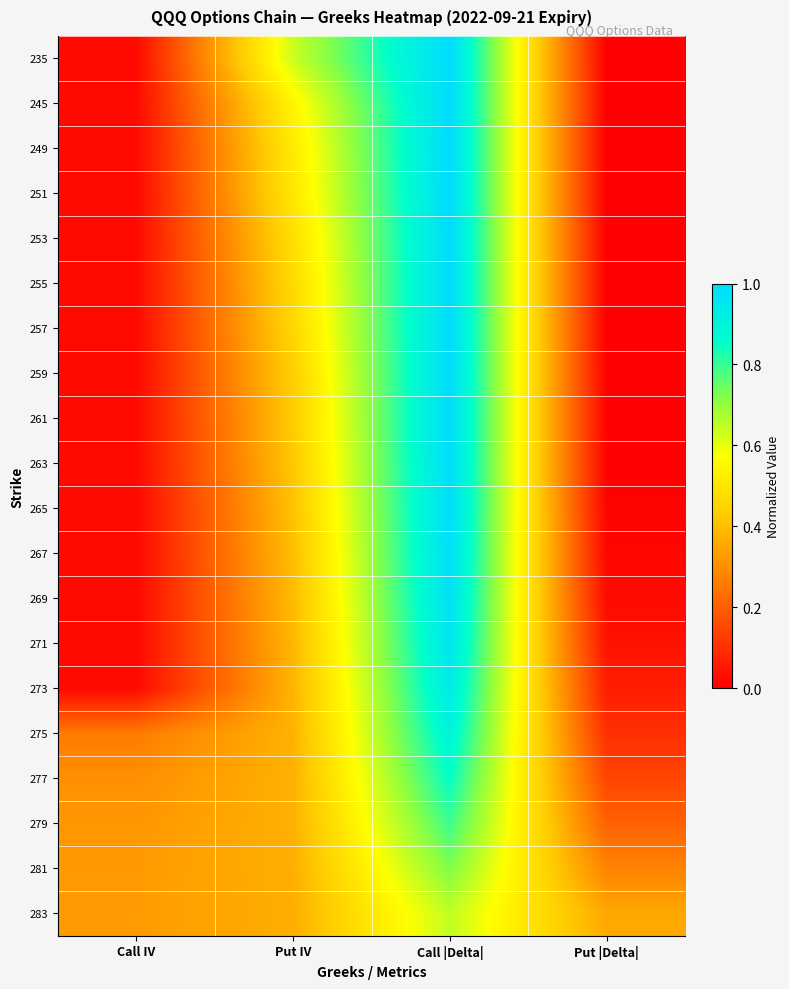

Count the number of categories in the chart.

4